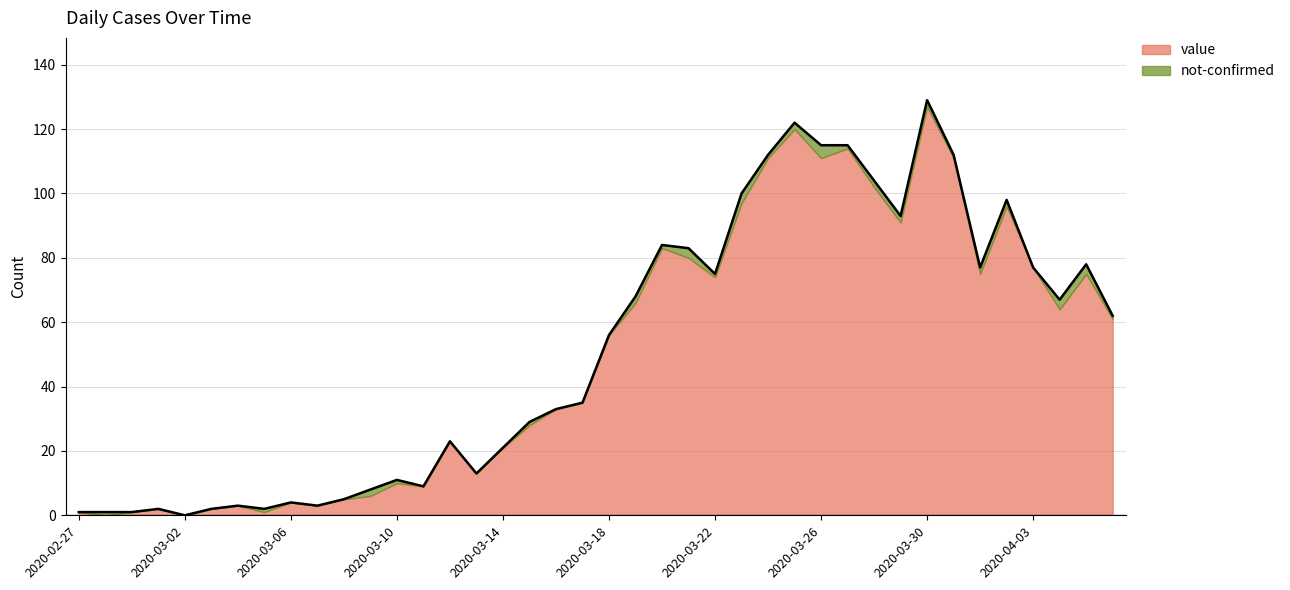

What is the maximum value shown in the chart?

129